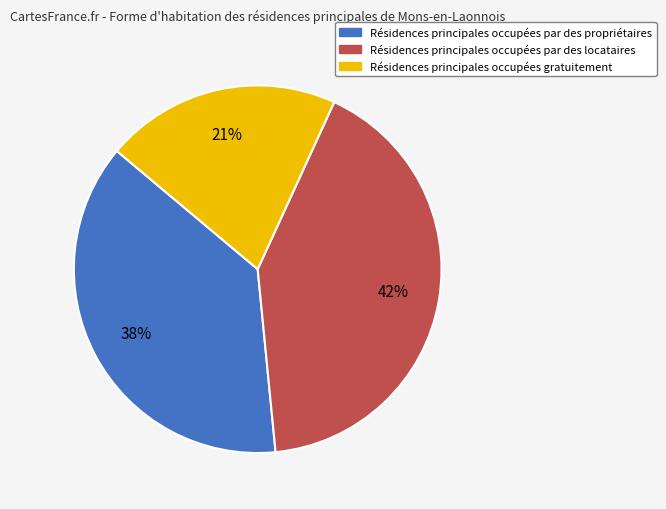

How many slices are in this pie chart?

3